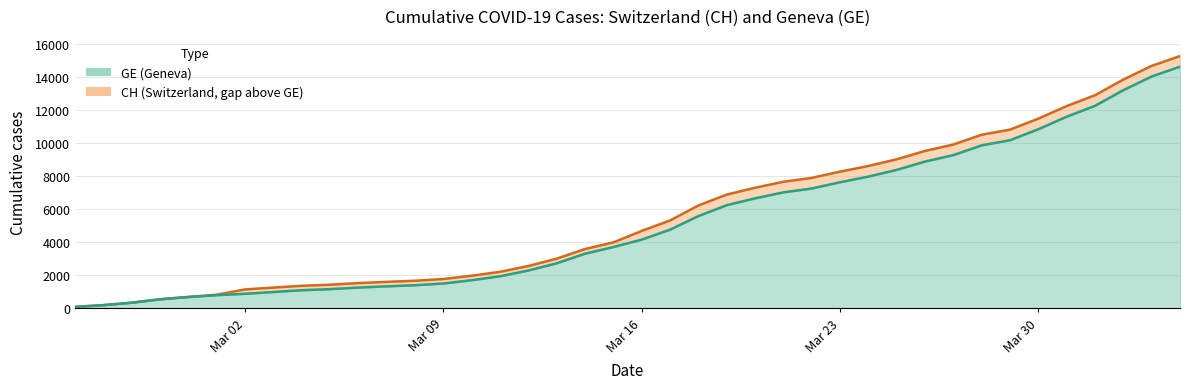

What are all the series names shown in the legend?

CH, GE